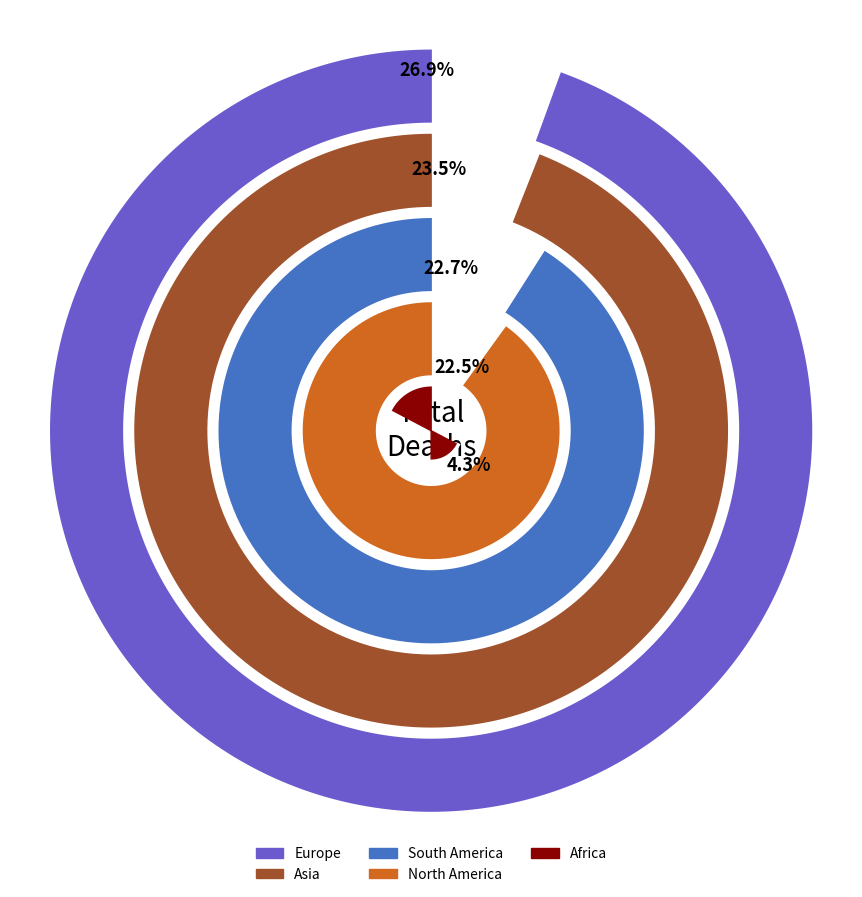

Count the number of slices in the pie.

5